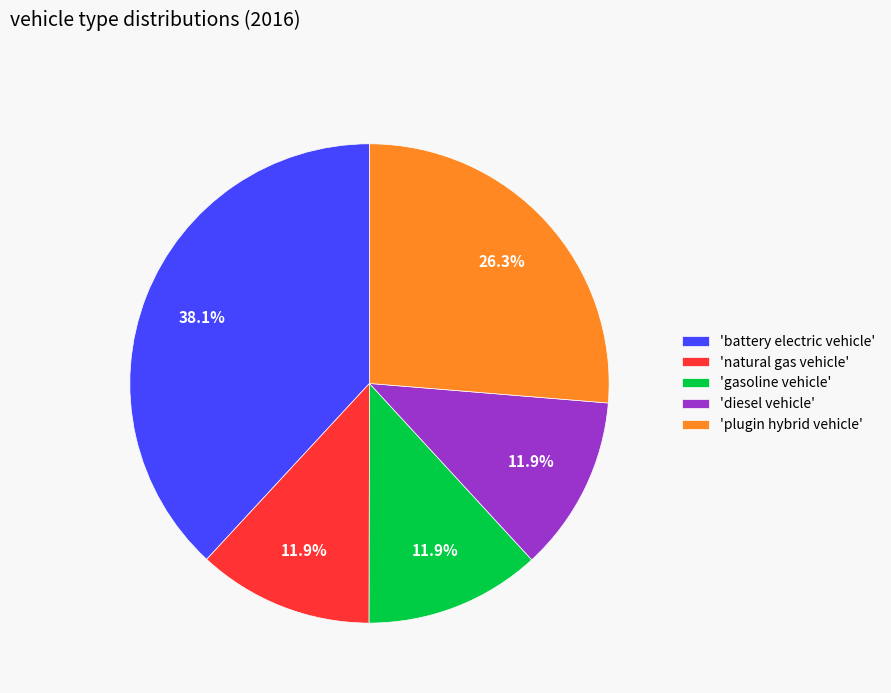

What is the total percentage of 'battery electric vehicle' and 'gasoline vehicle'?

50.0%